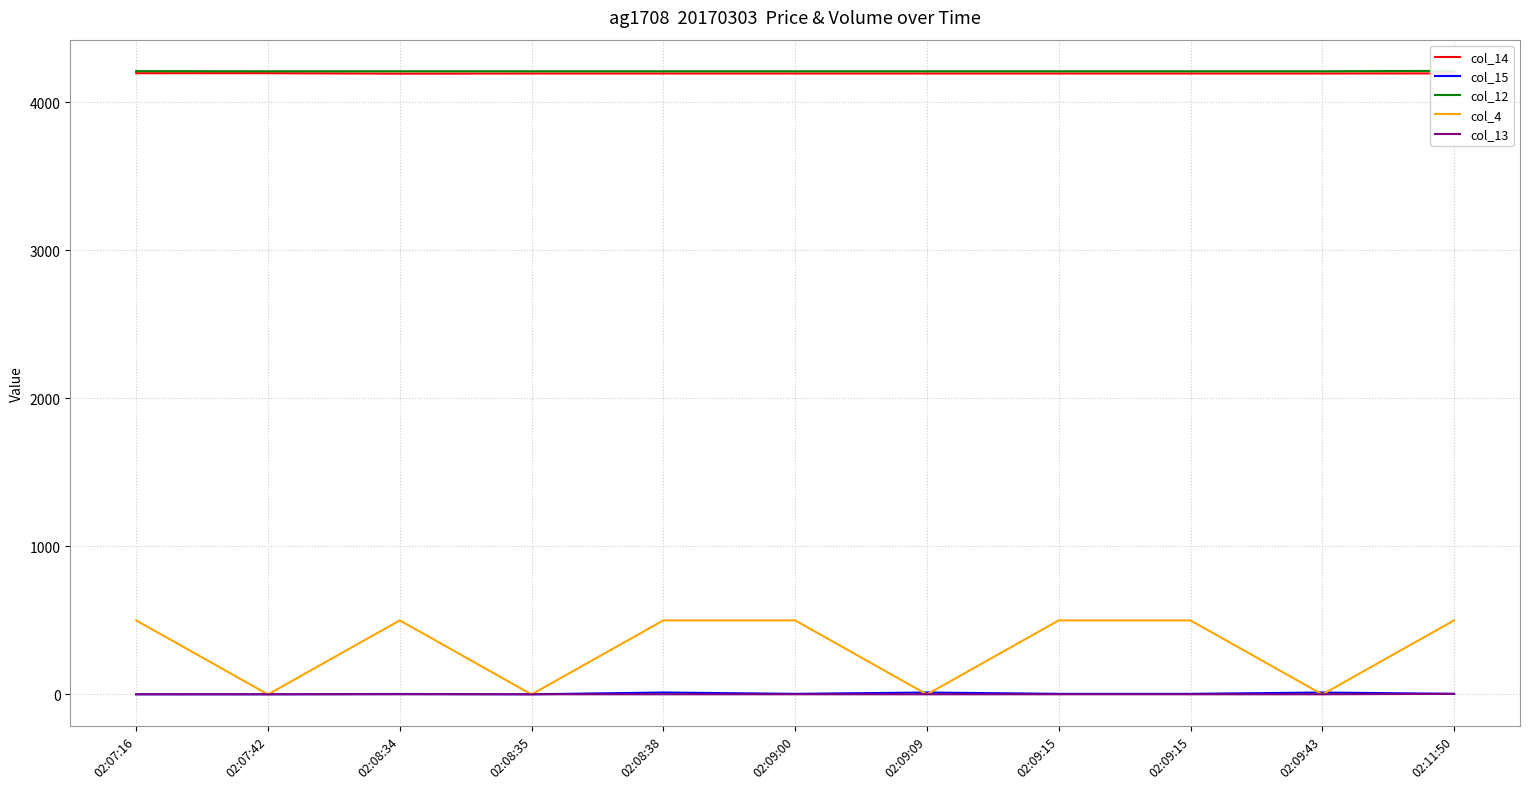

What is the difference between the col_15 values at 02:08:38 and 02:09:00?

9